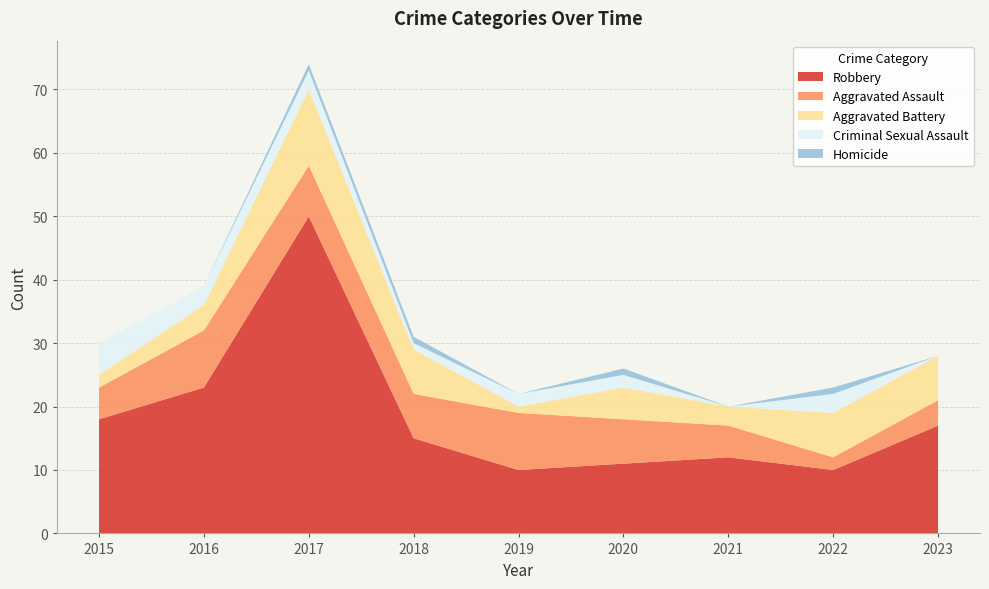

Reading right to left, what are all the values shown in this chart?

Robbery: 2023=17	2022=10	2021=12	2020=11	2019=10	2018=15	2017=50	2016=23	2015=18
Aggravated Assault: 2023=4	2022=2	2021=5	2020=7	2019=9	2018=7	2017=8	2016=9	2015=5
Aggravated Battery: 2023=7	2022=7	2021=3	2020=5	2019=1	2018=7	2017=12	2016=4	2015=2
Criminal Sexual Assault: 2023=0	2022=3	2021=0	2020=2	2019=2	2018=1	2017=3	2016=3	2015=5
Homicide: 2023=0	2022=1	2021=0	2020=1	2019=0	2018=1	2017=1	2016=0	2015=0